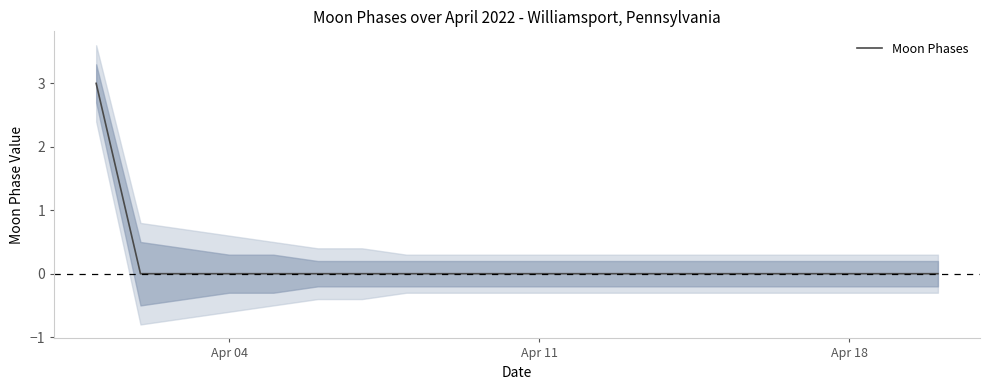

Reading left to right, extract all data points from this chart.

3	0	0	0	0	0	0	0	0	0	0	0	0	0	0	0	0	0	0	0